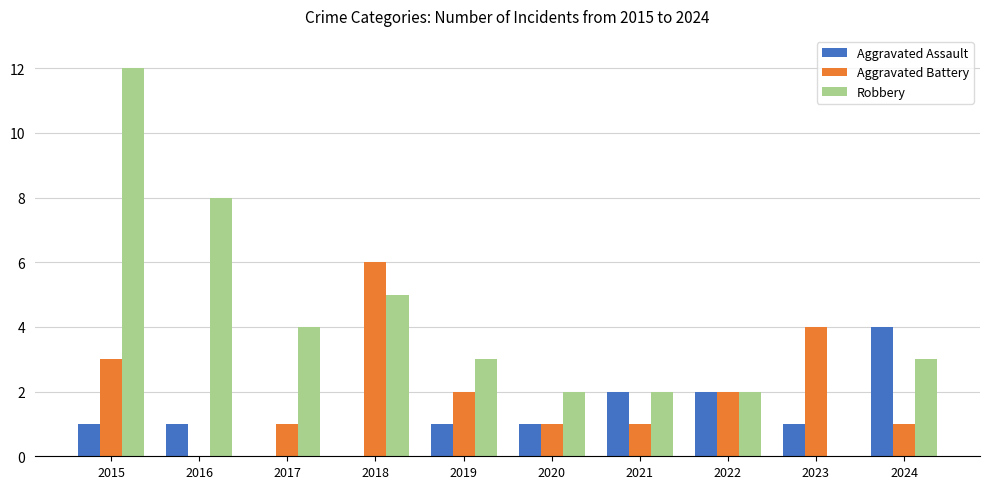

What is the total value across all series at 2020?

4